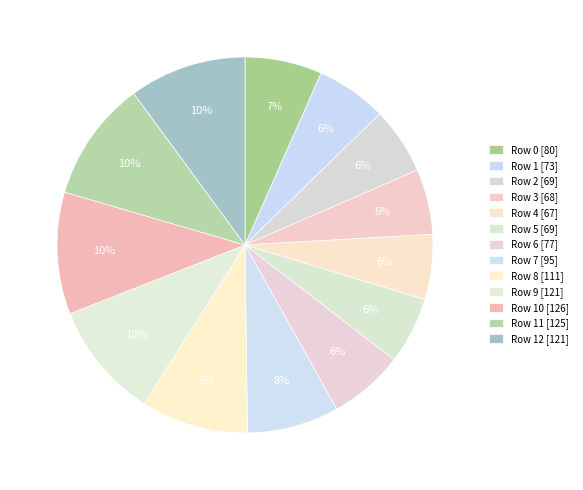

Count the number of slices in the pie.

13